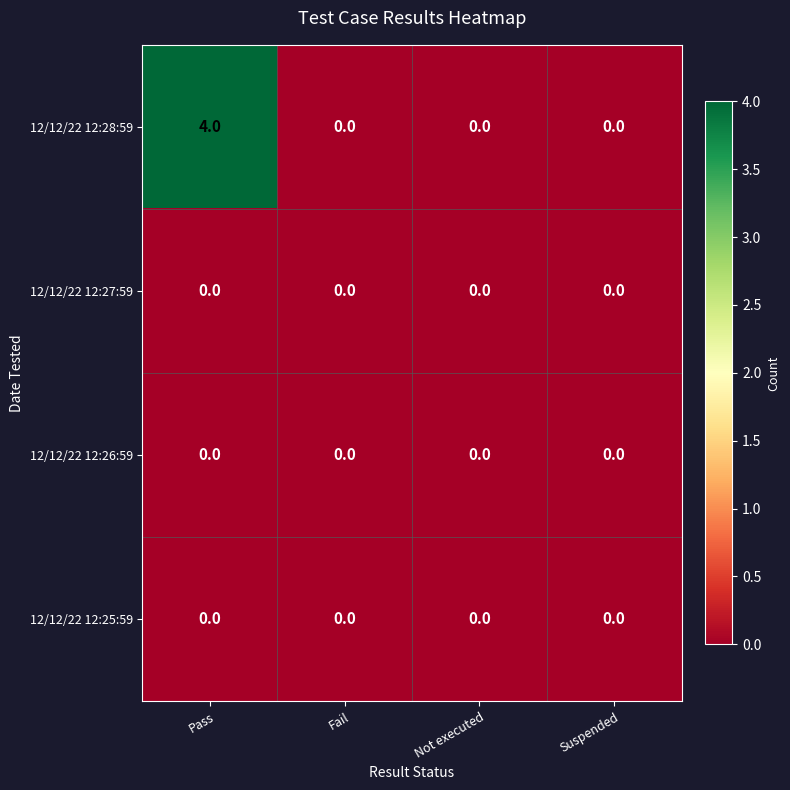

What is the greatest value displayed?

4